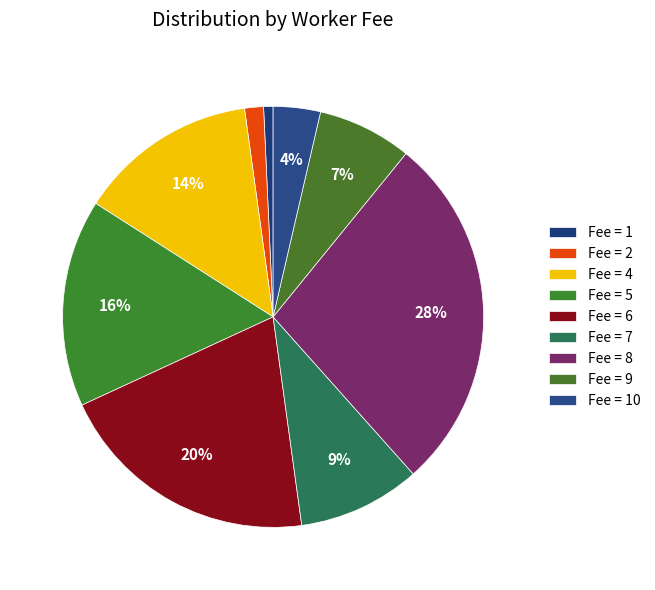

How many segments does this pie chart have?

9